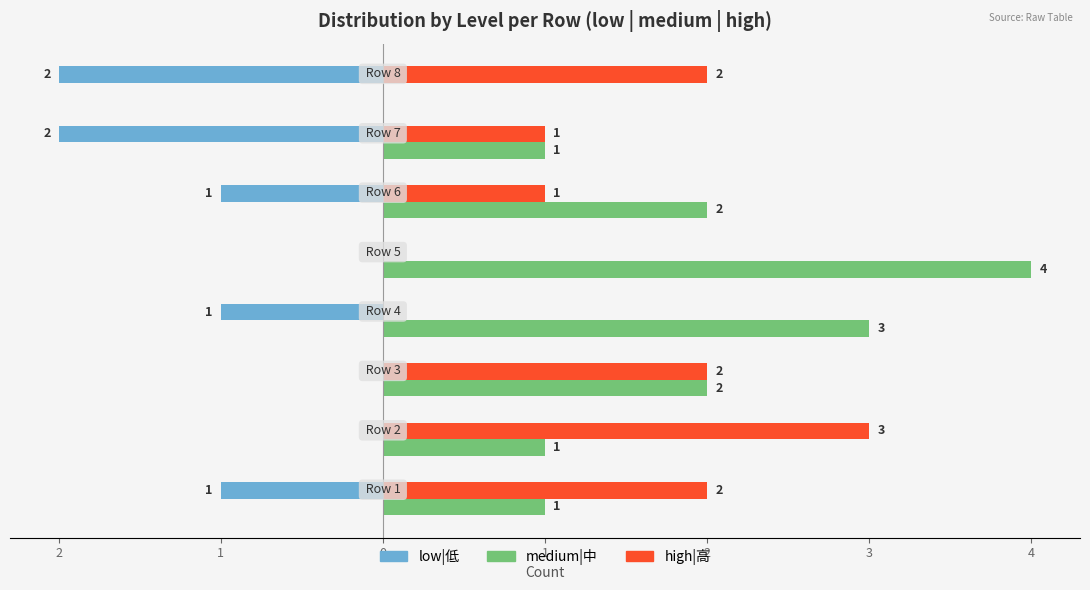

What is the maximum value for high|高?

3